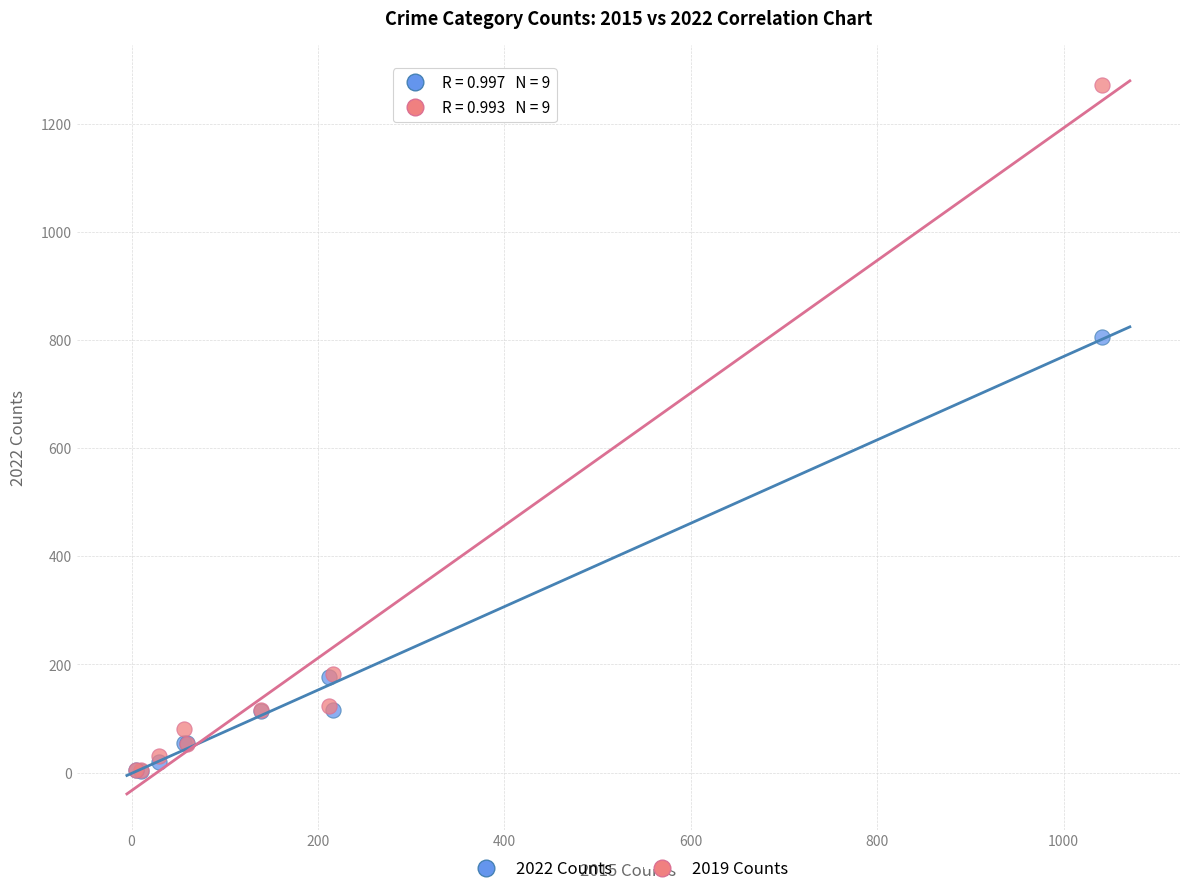

In the 2019 Counts series, what Y value is closest to 638?

182